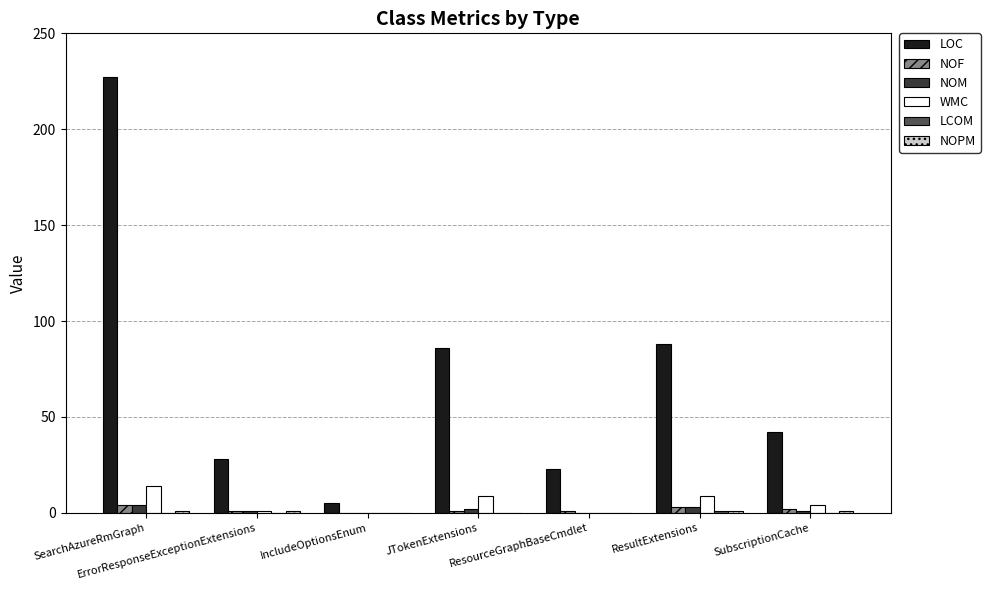

What is the difference between the LOC values at JTokenExtensions and ErrorResponseExceptionExtensions?

58